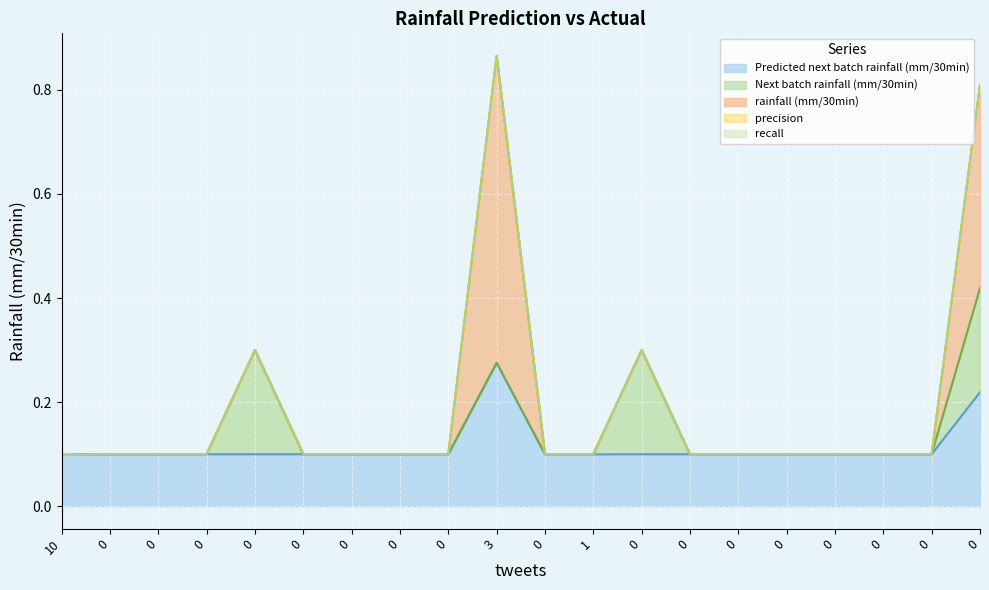

The value of Predicted next batch rainfall (mm/30min) at 0 is 0.1. True or false?

True